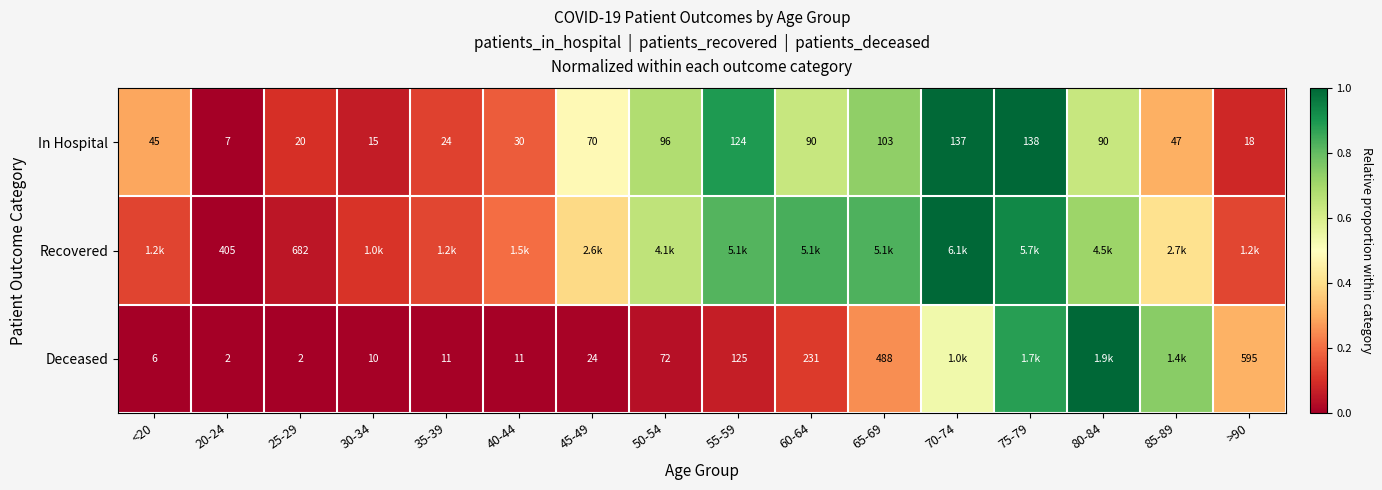

Where is Deceased nearest to the value 0?

20-24